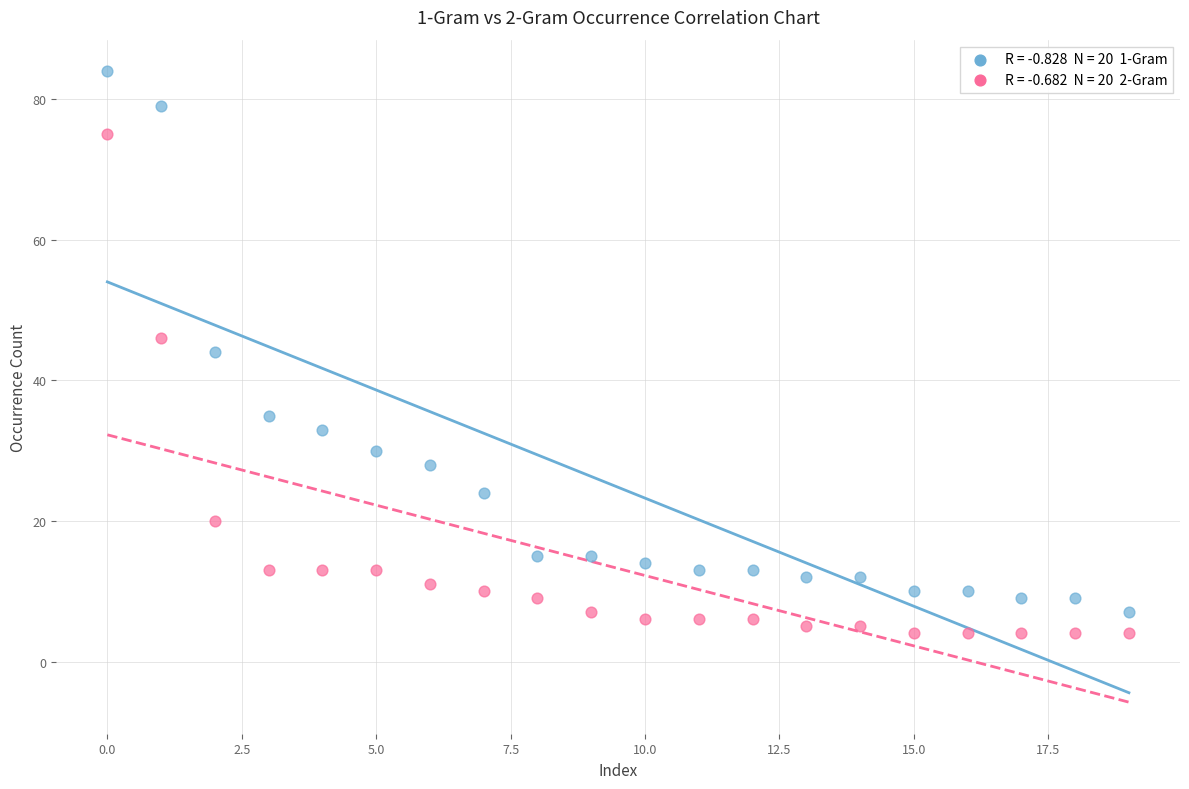

Across all data points, what is the range of Y values (max minus min)?

80